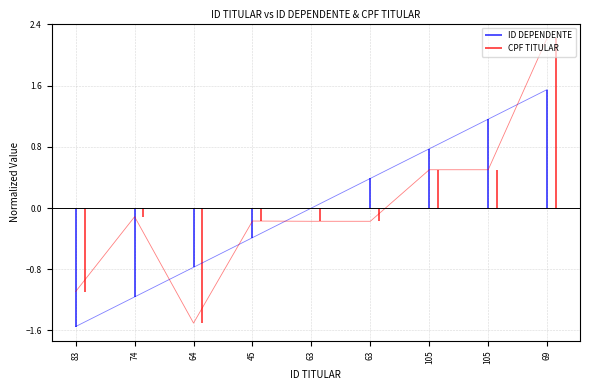

The ID DEPENDENTE series shows 0.7 at 63. True or false?

False